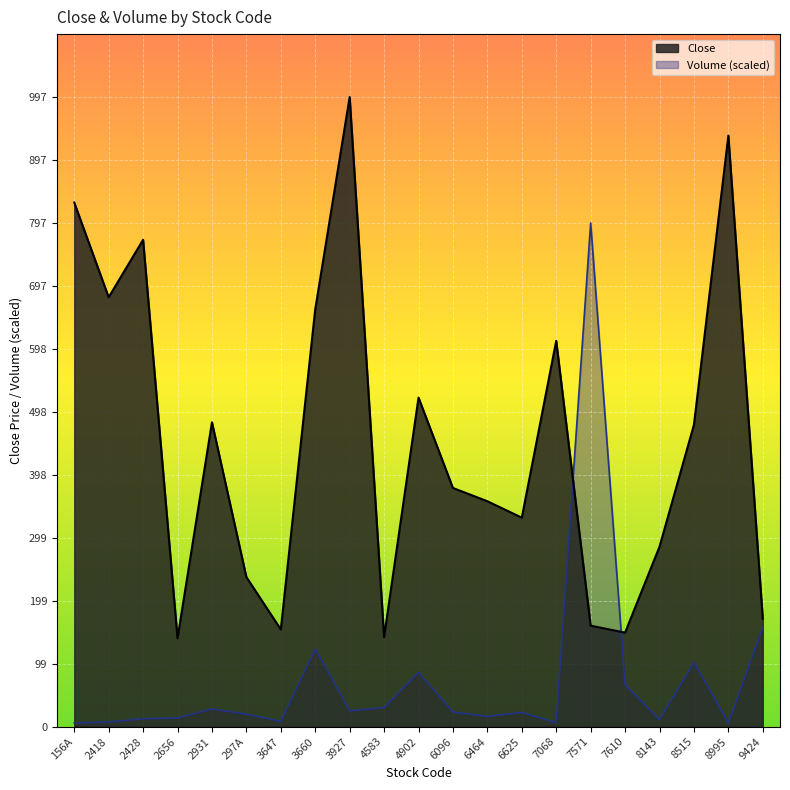

How many interior local valleys does the Volume series have?

6